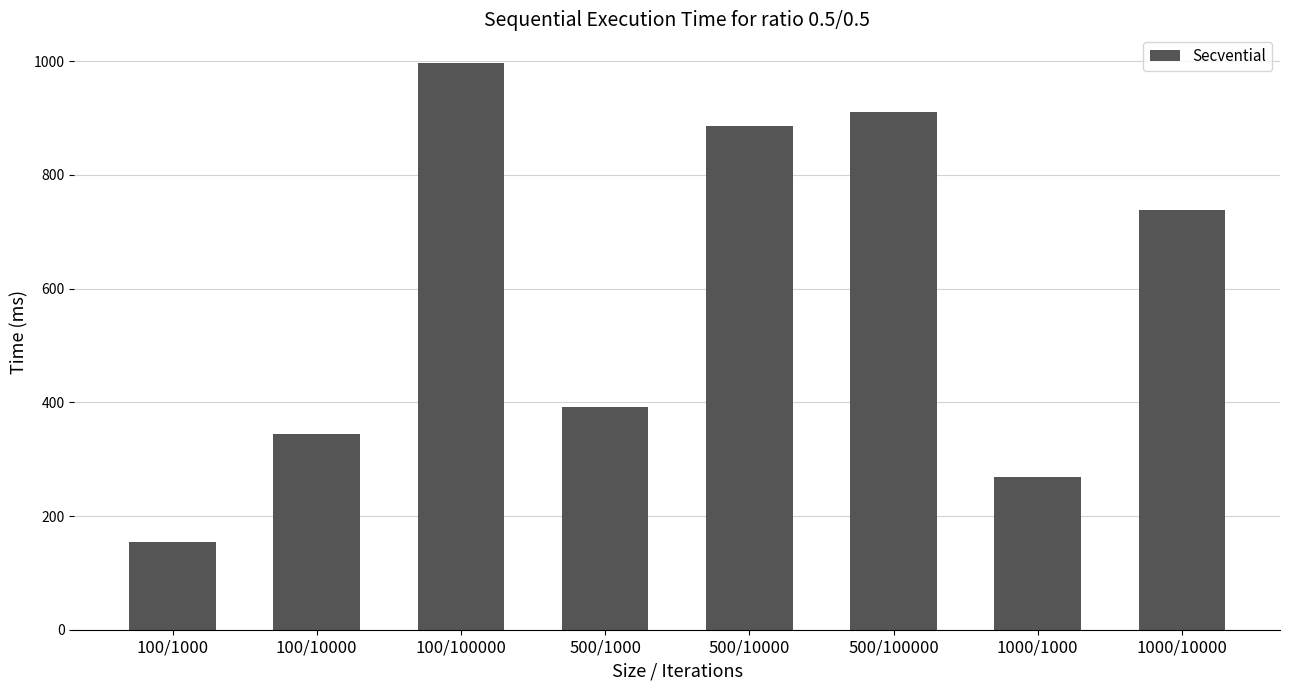

What is the ratio of the value at 100/100000 to the value at 100/1000?

6.5